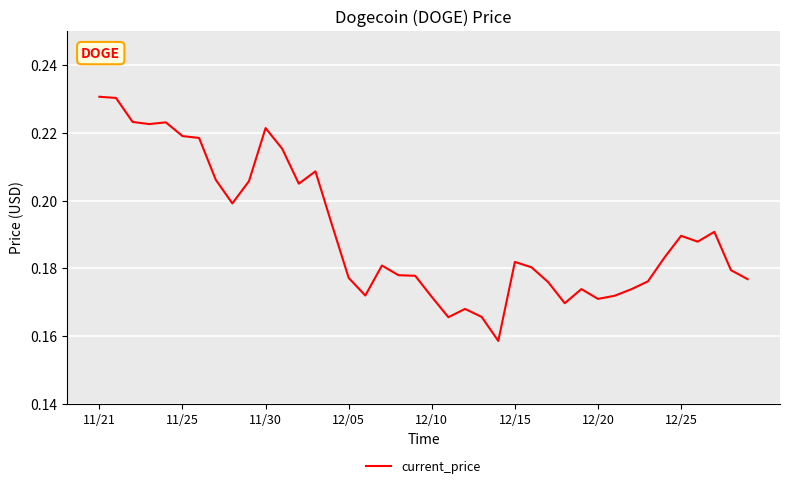

Which category has the lowest value across all series?

24